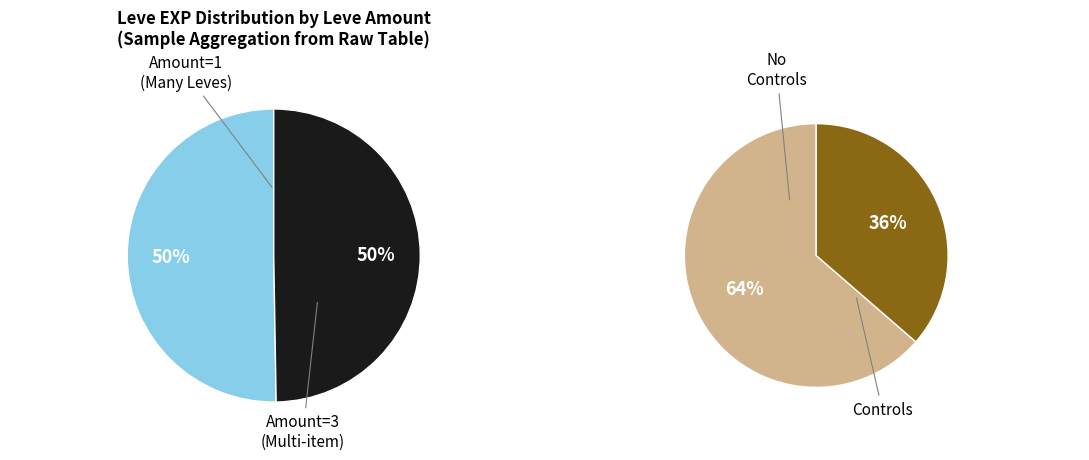

Is the sum of 5 and 10 greater than half?

Yes